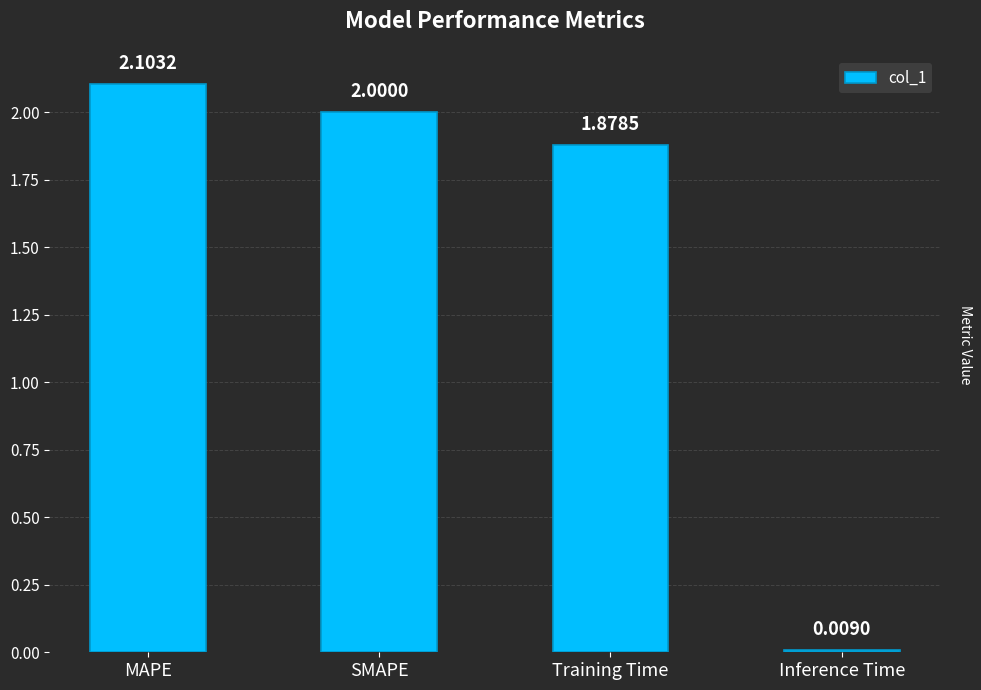

Read the value at MAPE.

2.1